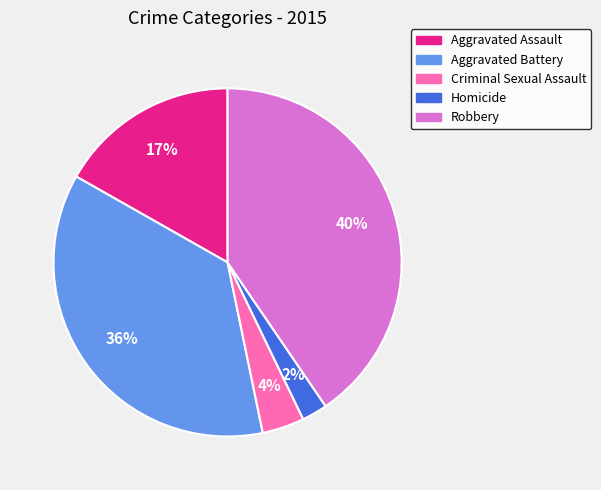

The Aggravated Assault slice represents 5% of the pie. True or false?

False